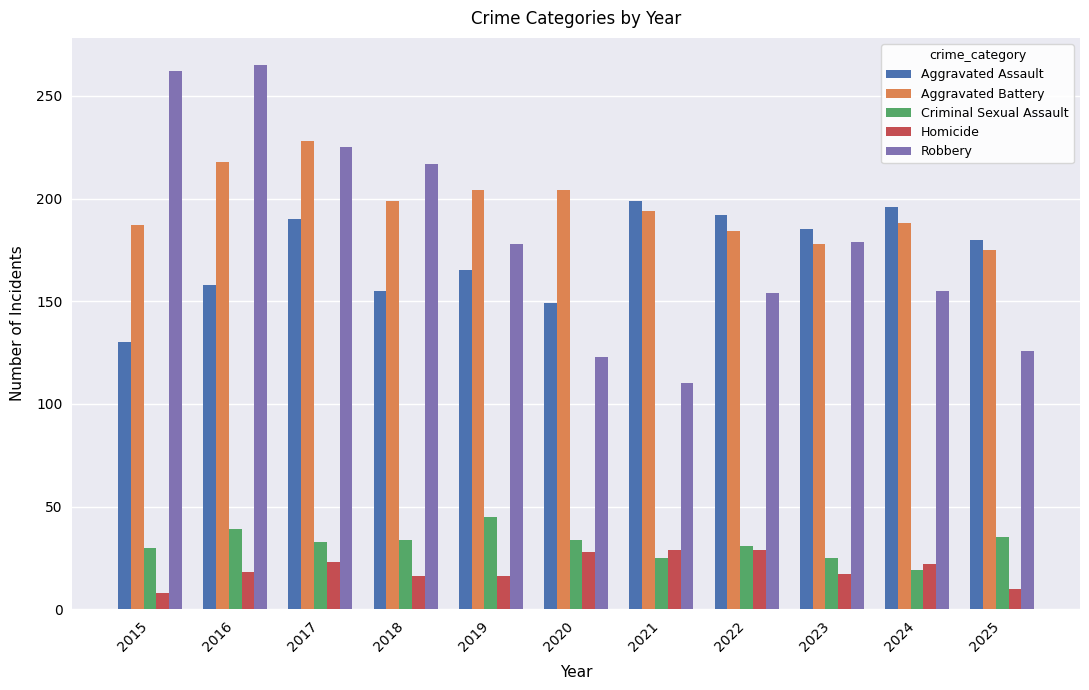

True or false: Homicide has a value of 10 at 2025.

True